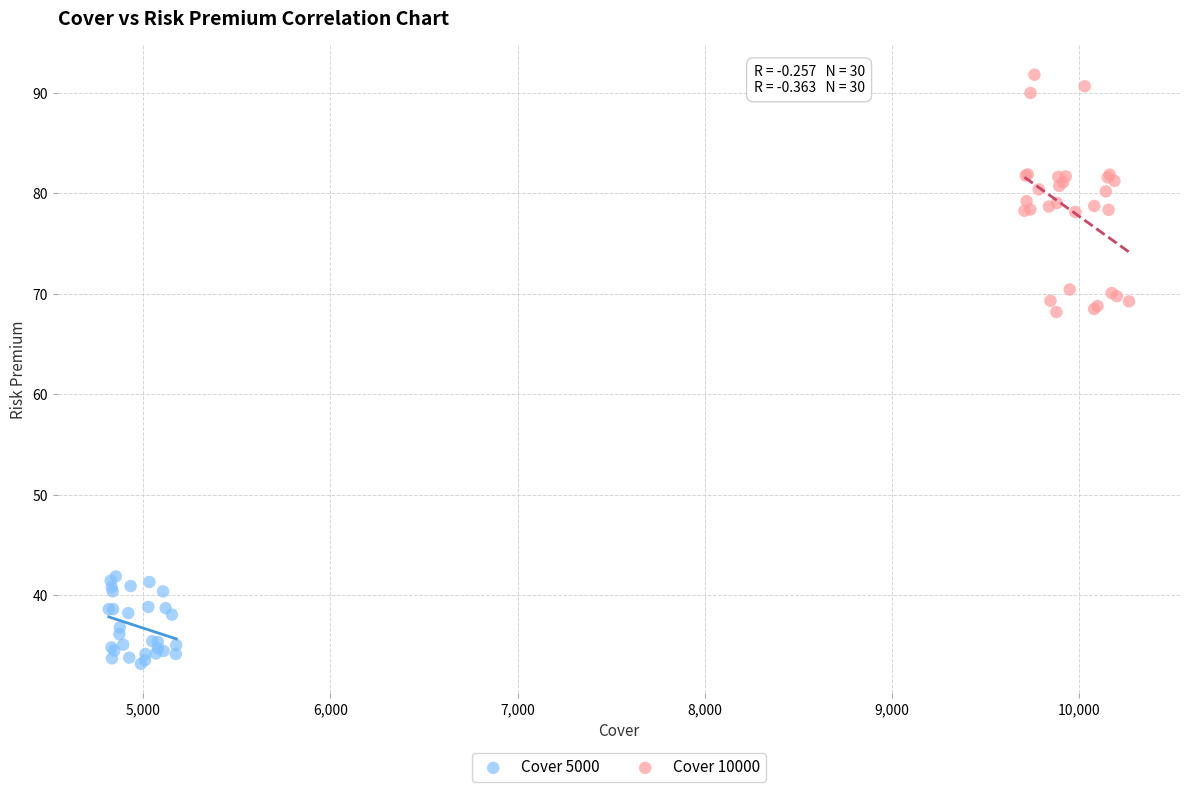

Which series reaches the maximum Y coordinate?

Cover 10000